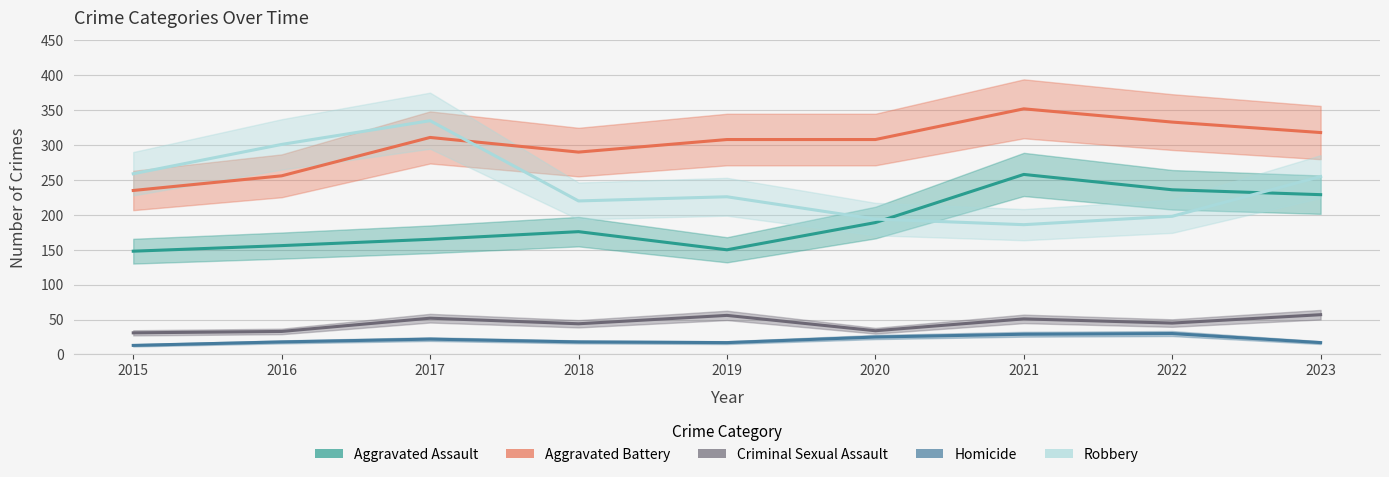

What is the average value of the Criminal Sexual Assault series?

45